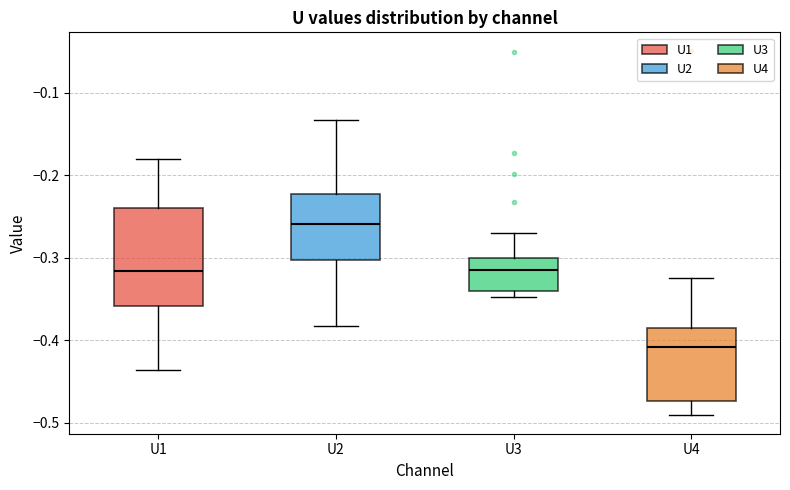

Reading left to right, read every box against the y-axis: the position of its median line, the range the box covers, and the ends of its whiskers. The values are not printed on the chart, so give them approximately, as read against the axis.

U1: median -0.32, box -0.36 to -0.24, whiskers -0.44 to -0.18
U2: median -0.26, box -0.30 to -0.22, whiskers -0.38 to -0.13
U3: median -0.31, box -0.34 to -0.30, whiskers -0.35 to -0.27
U4: median -0.41, box -0.47 to -0.38, whiskers -0.49 to -0.32